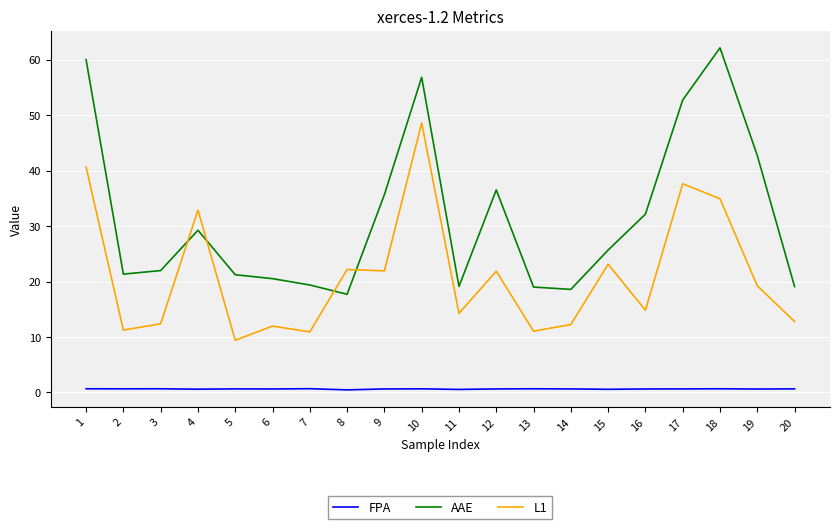

Which label corresponds to the largest value in the chart?

18